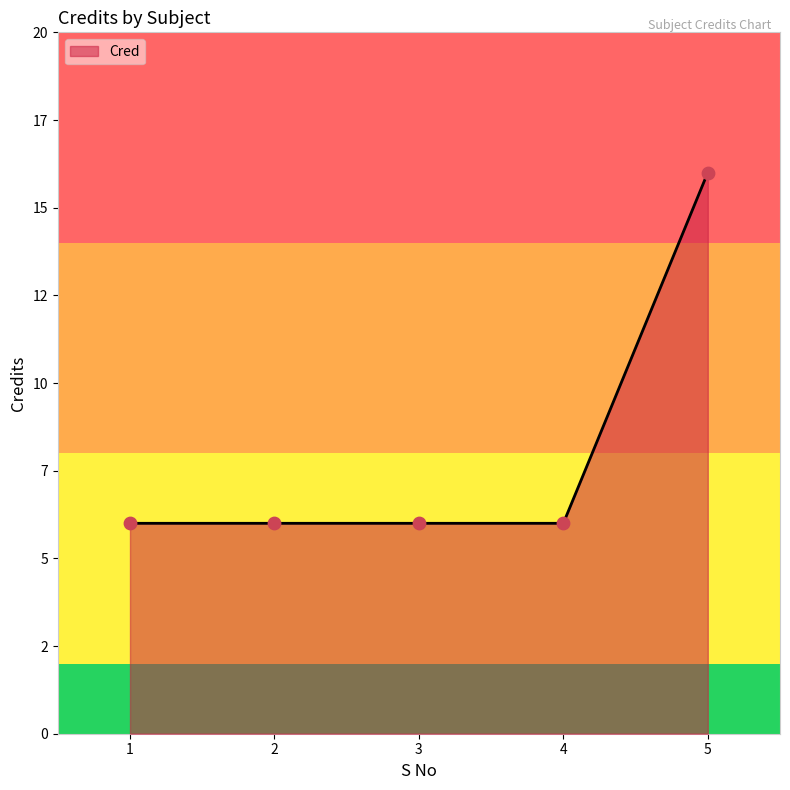

Which has a higher value, 2 or 4?

2